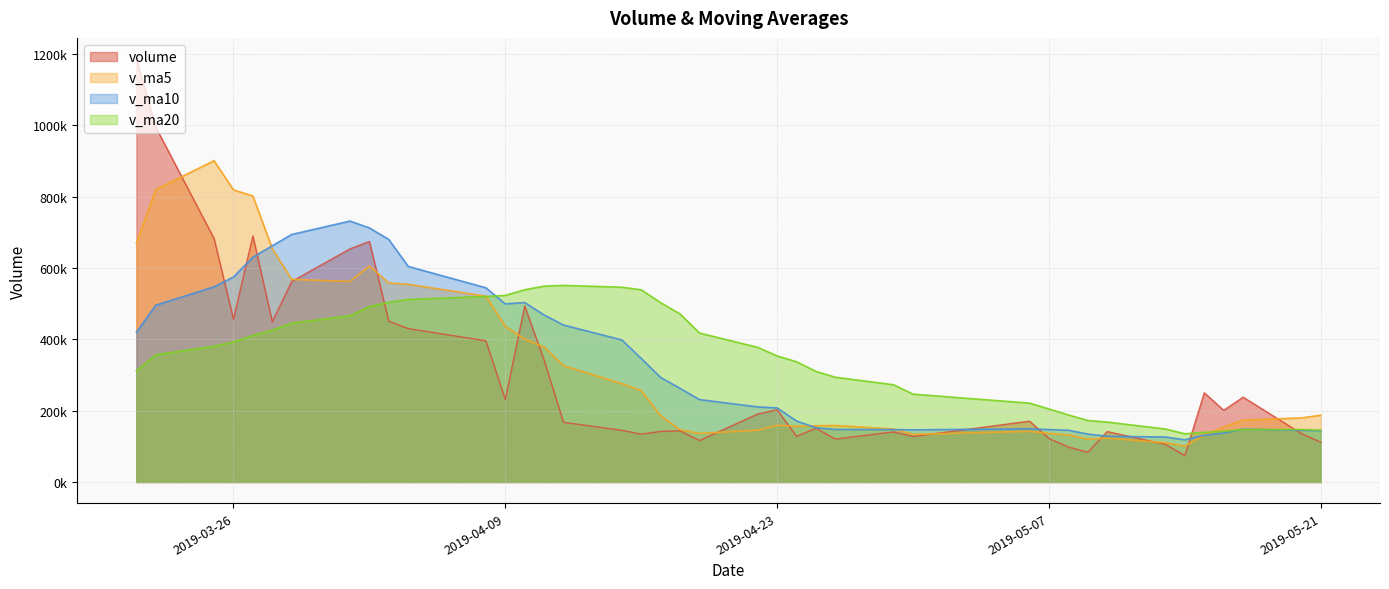

What is the greatest value displayed?

1185300.6